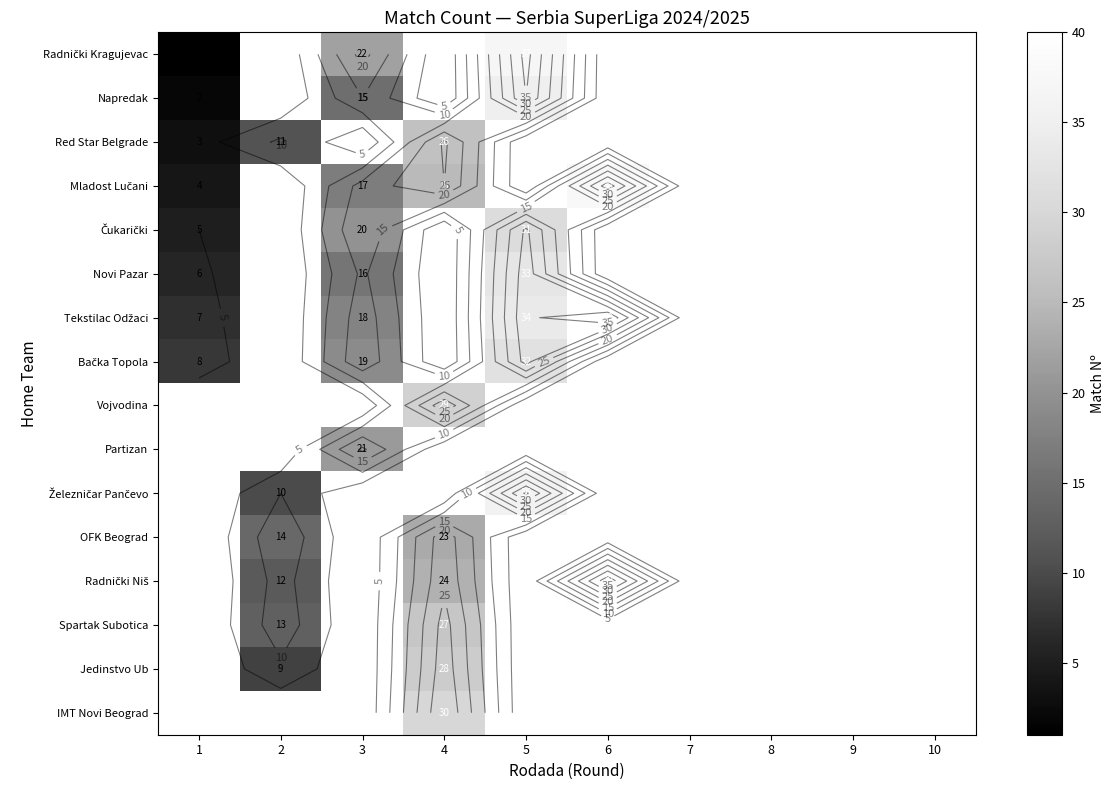

How many categories are shown in the chart?

10